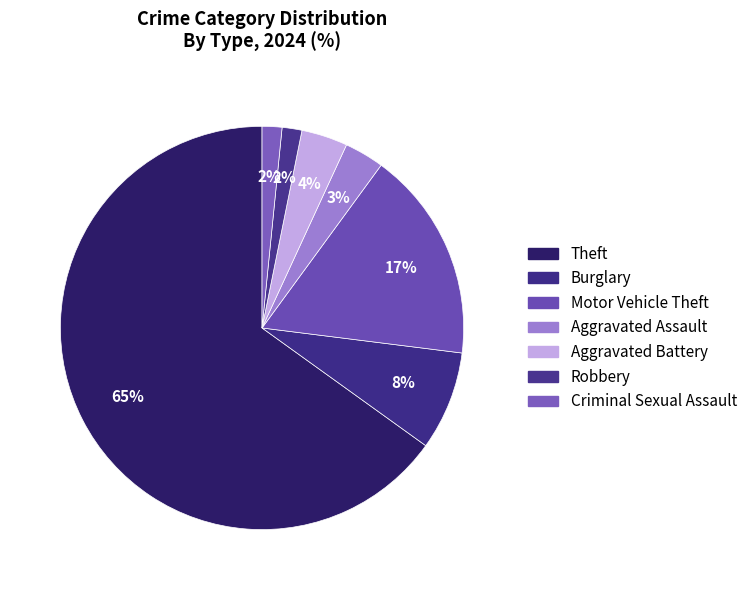

How many slices are in this pie chart?

7